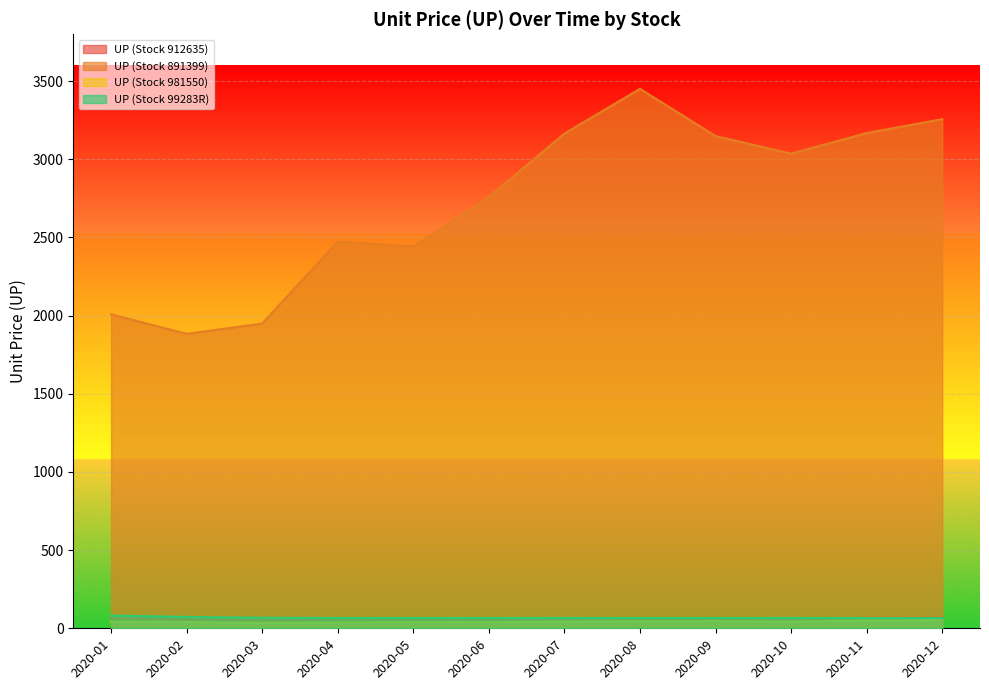

Which series has the largest total across all categories?

UP (Stock 891399)